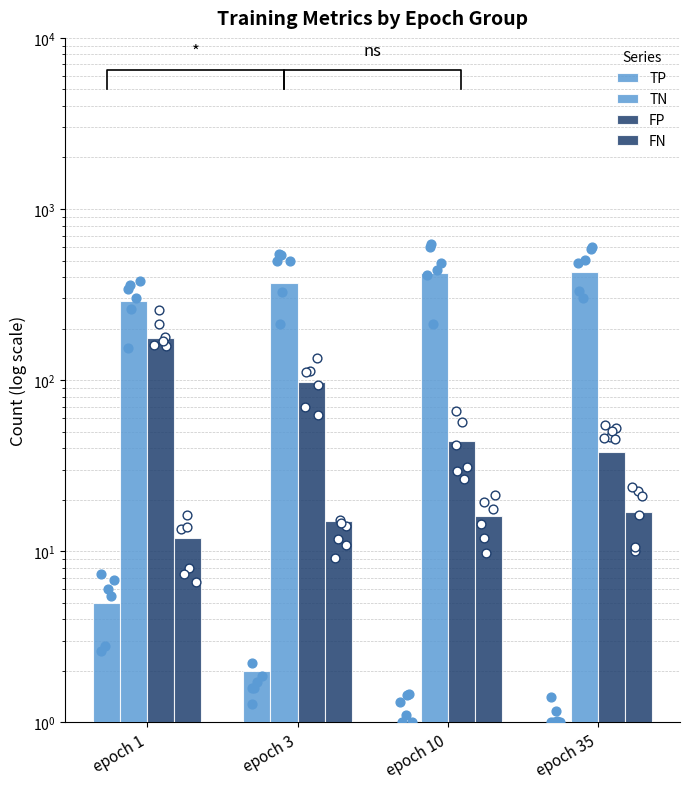

What is the total value across all series at epoch 10?

485